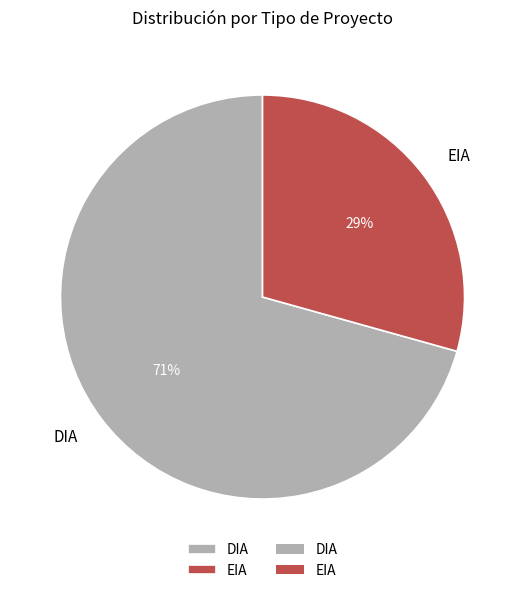

What is the ratio of the value at EIA to the value at DIA?

0.4